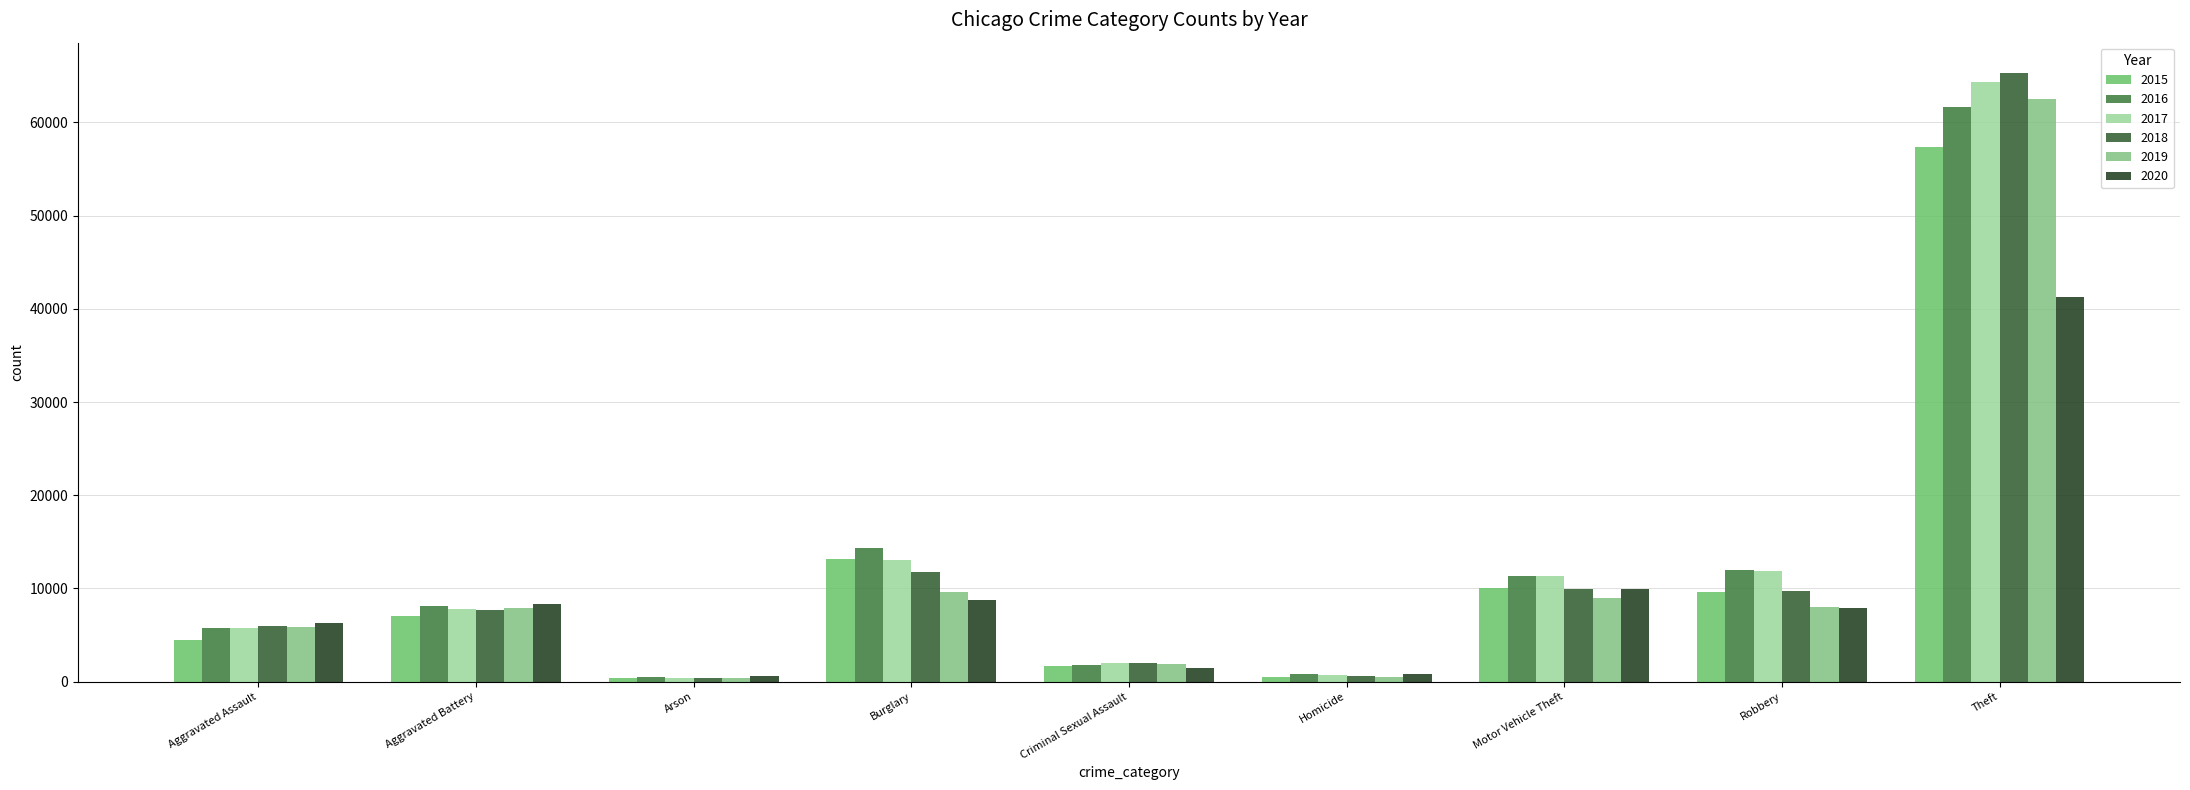

Does the chart contain any negative values?

No